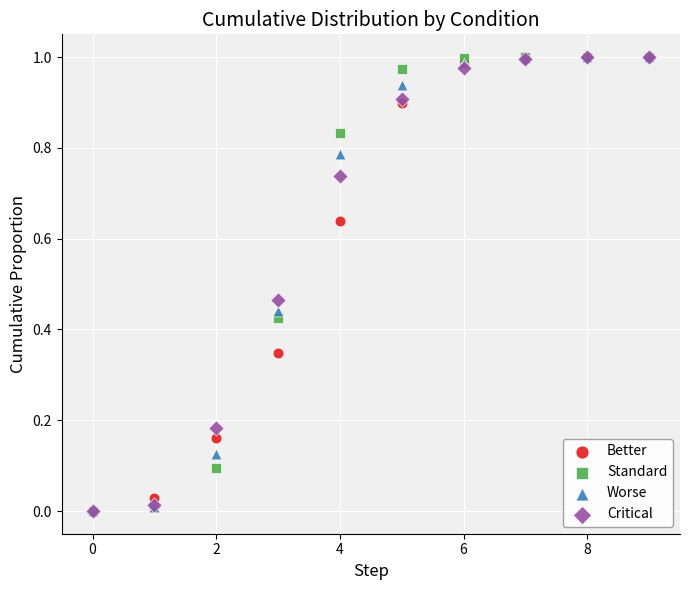

What are all the series names shown in the legend?

Better, Standard, Worse, Critical